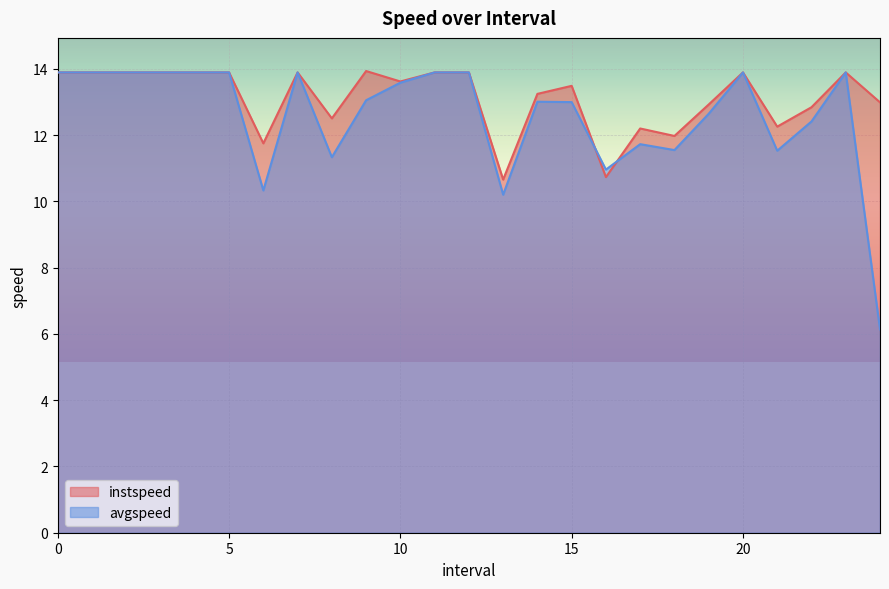

What are all the series names shown in the legend?

instspeed, avgspeed